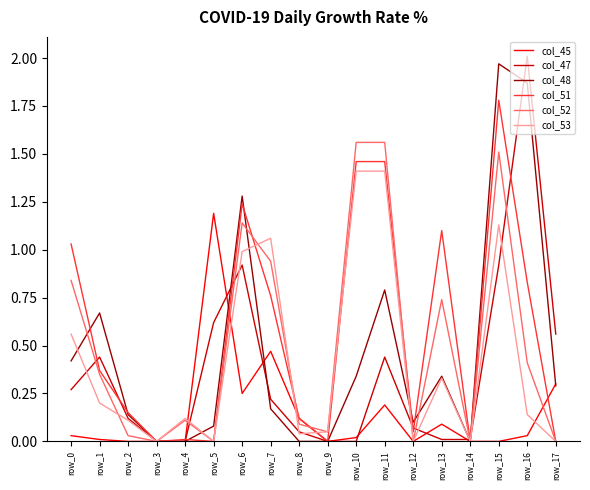

What is the sum of all col_52 values?

9.3